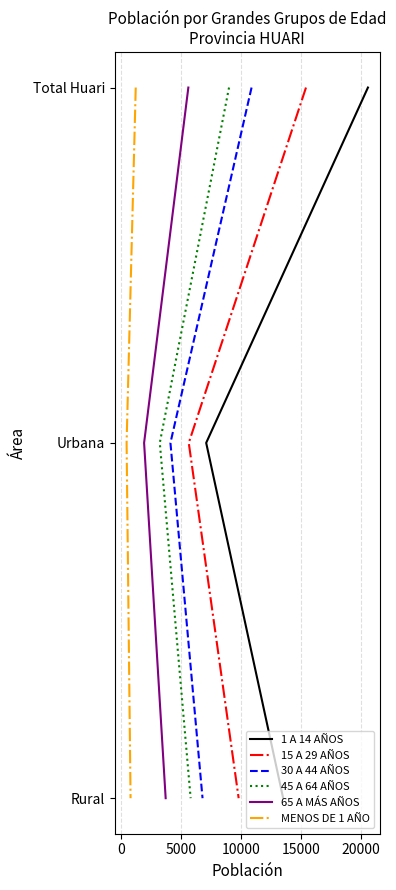

Rank the series at 5000 from highest to lowest value.

1 A 14 AÑOS, 15 A 29 AÑOS, 30 A 44 AÑOS, 45 A 64 AÑOS, 65 A MÁS AÑOS, MENOS DE 1 AÑO